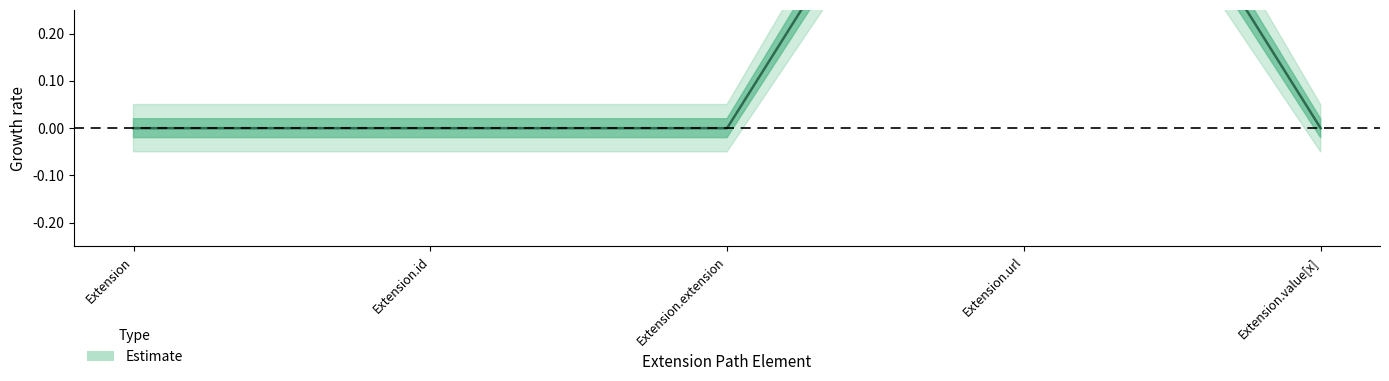

List the labels in order of value, largest first.

Extension.url, Extension, Extension.id, Extension.extension, Extension.value[x]